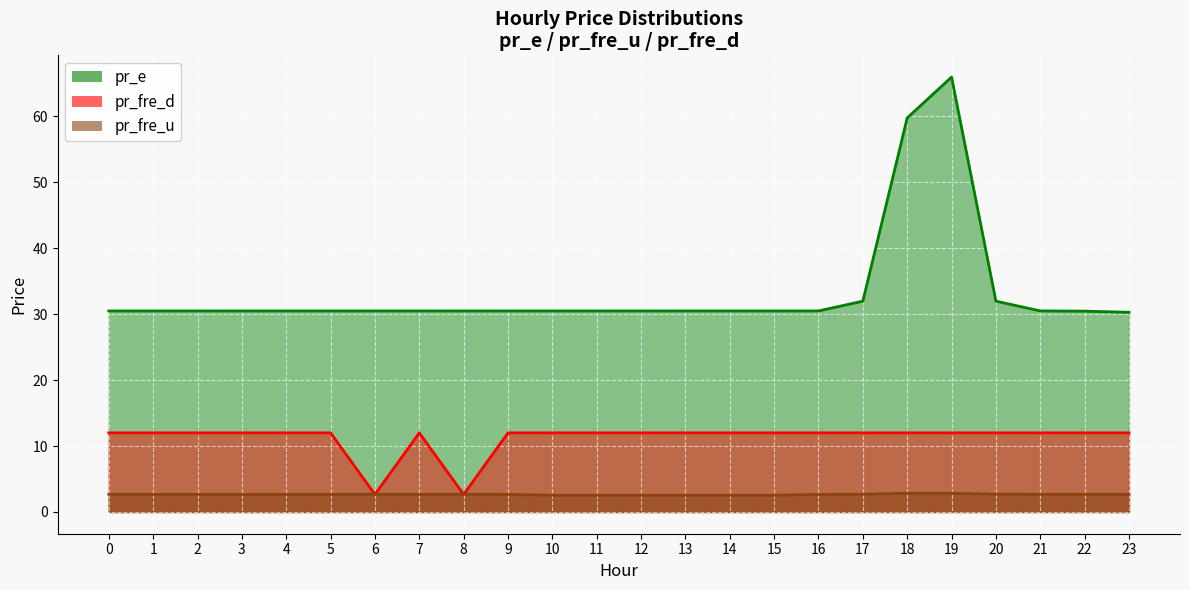

What is the value of the pr_e point at the 2nd from the left?

30.5